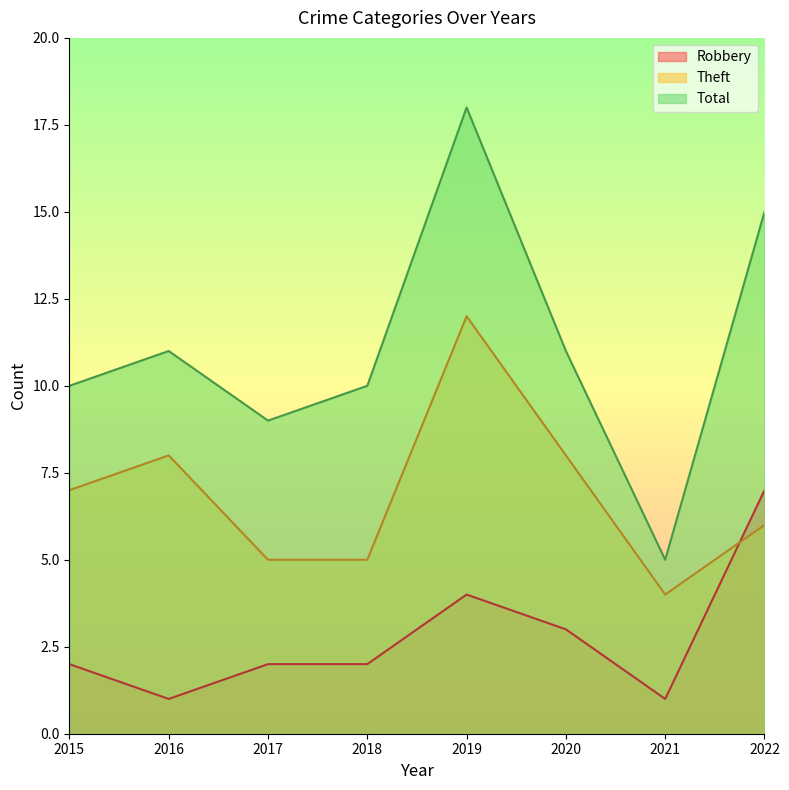

True or false: Theft and Robbery intersect in this chart.

True